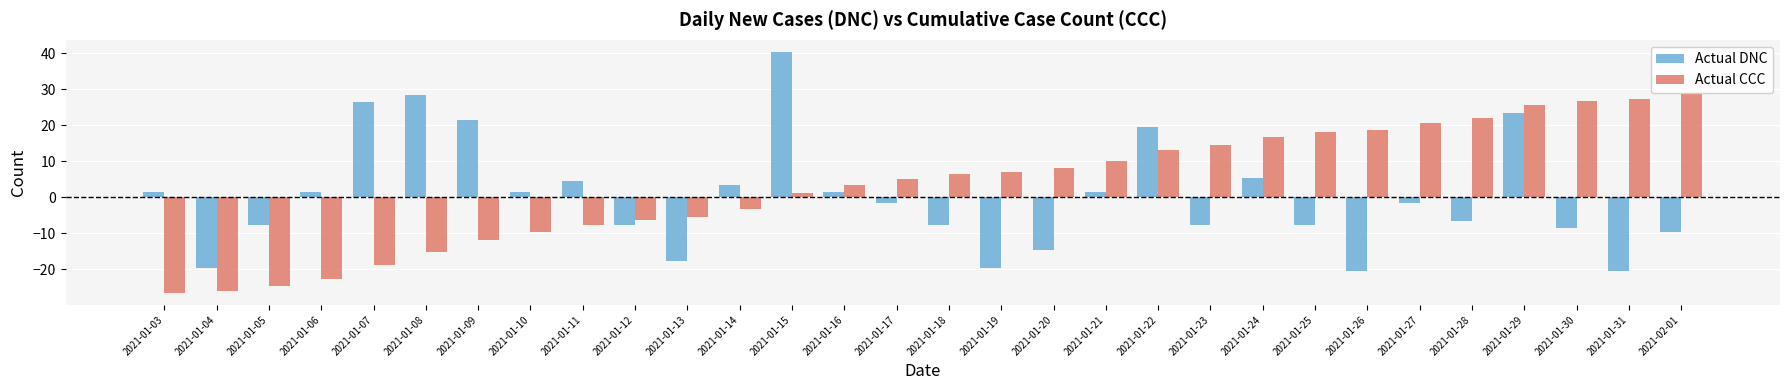

What is the total value across all series at 2021-01-04?

-45.7